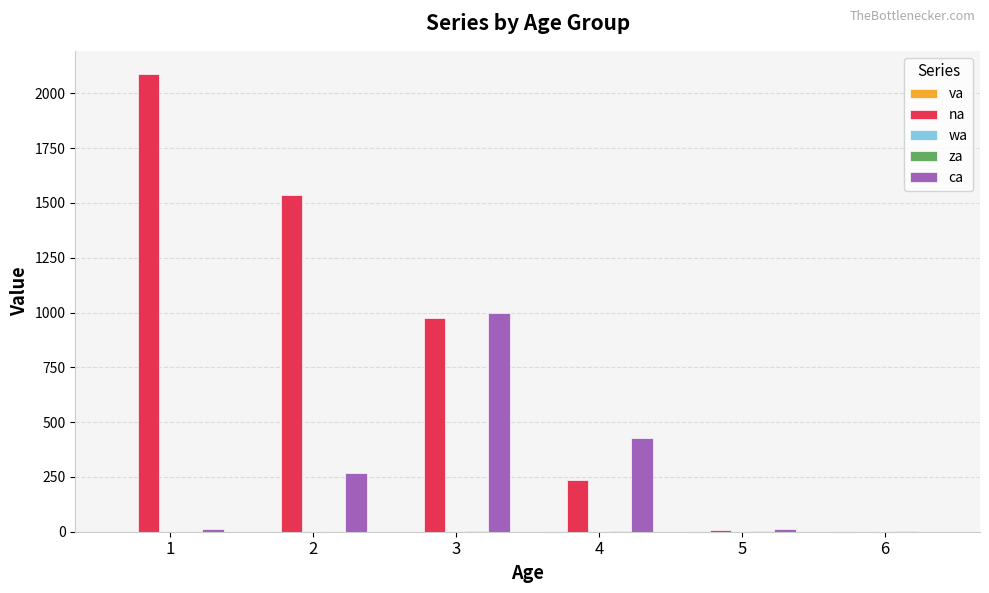

Count the number of data series in this chart.

5